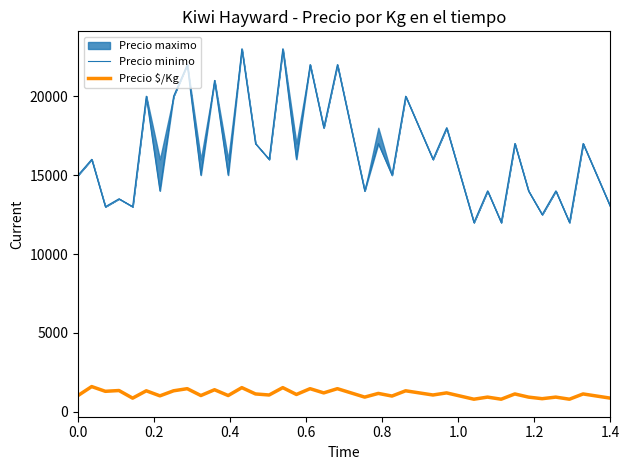

What is the minimum value for Precio $/Kg?

800